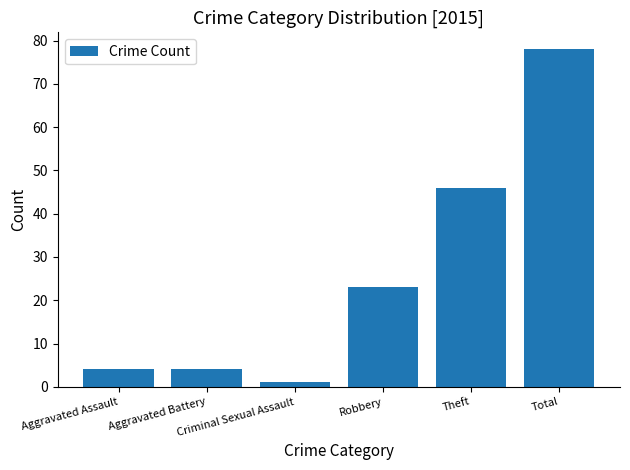

What is the difference between the second highest and second lowest values?

42